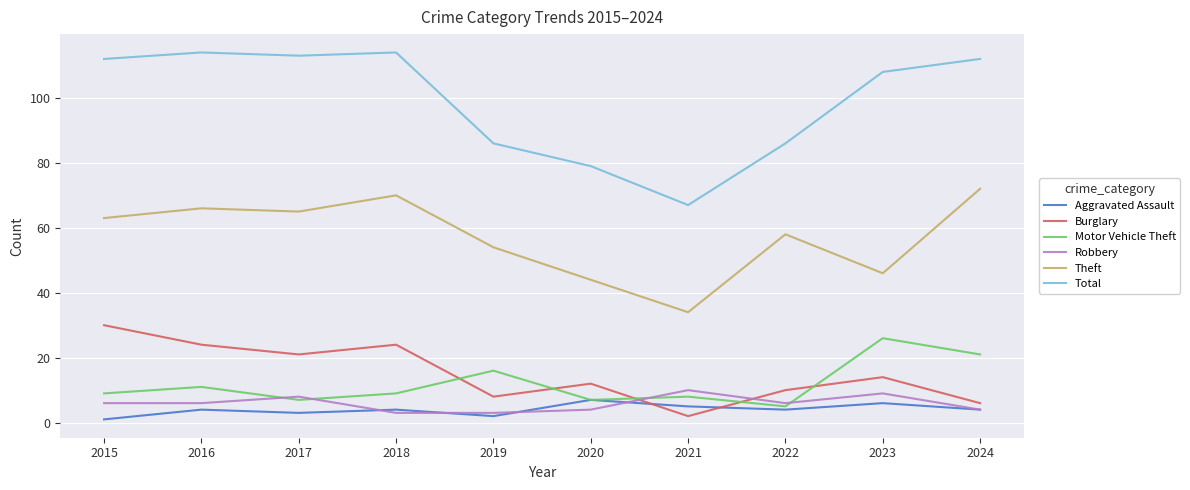

What is the difference between the highest and lowest values at 2024?

108